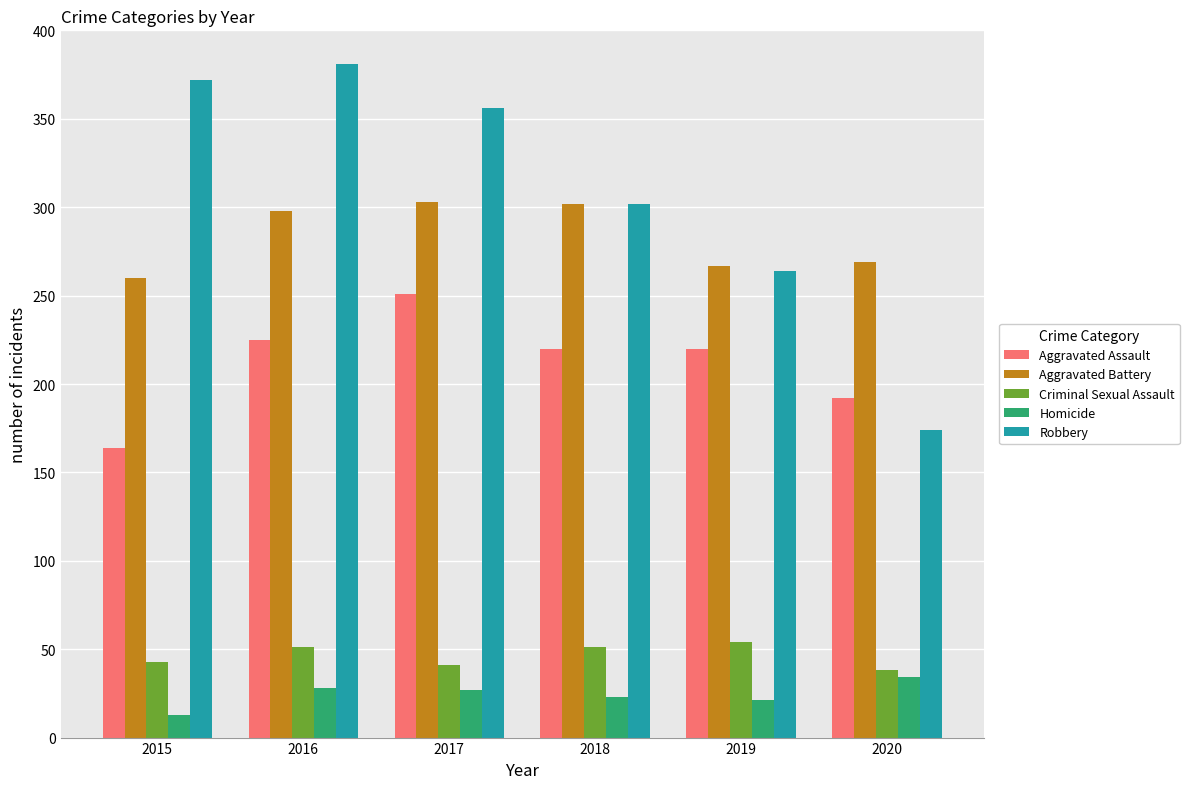

Are the bars horizontal?

No